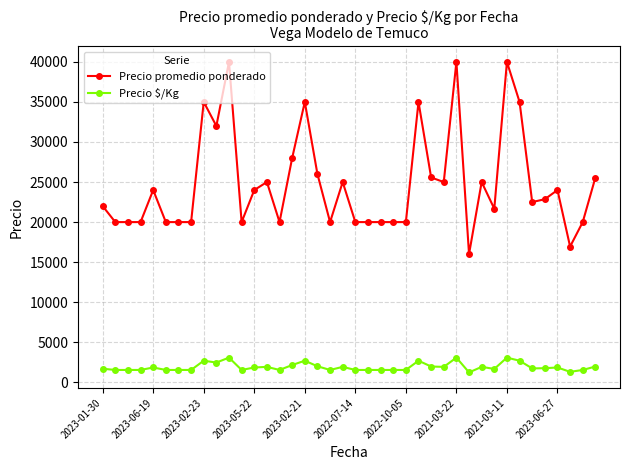

What is the value of the Precio promedio ponderado point at the 36th from the left?

22857